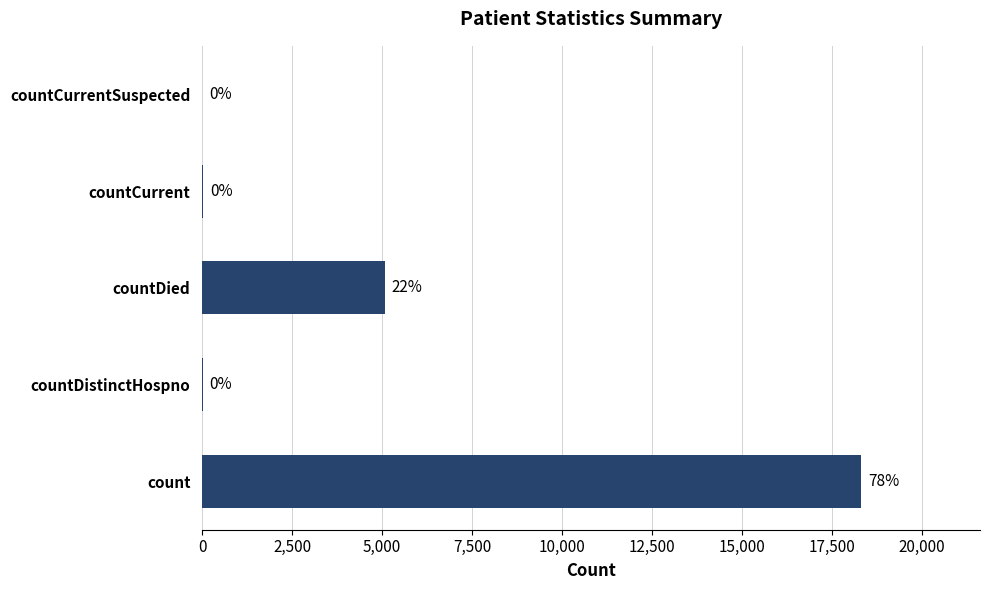

The chart shows a value of 20 at countDistinctHospno. True or false?

True